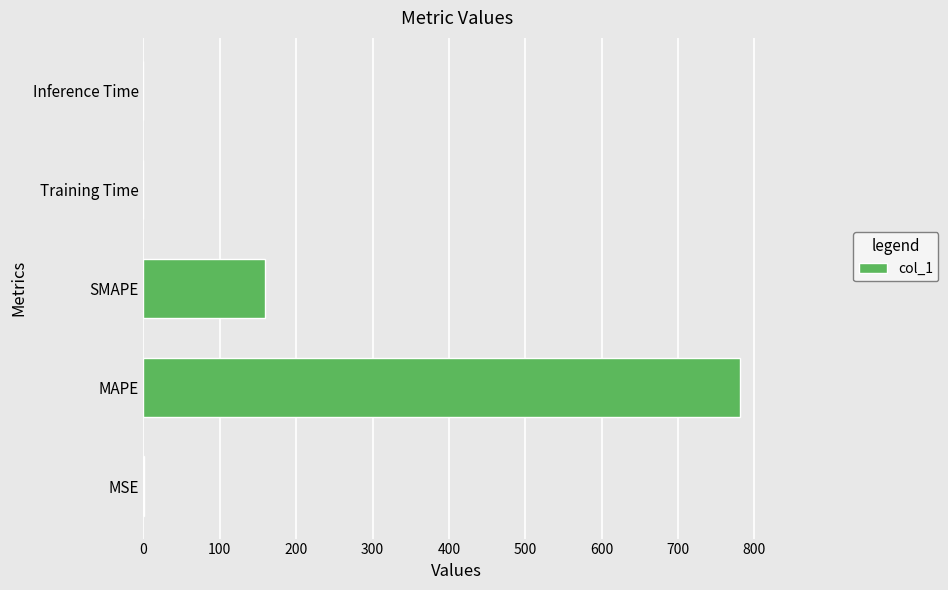

Count the number of categories in the chart.

5